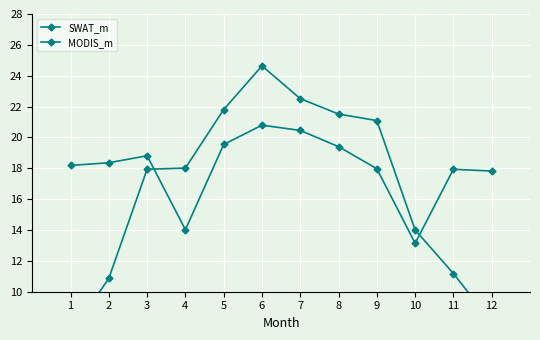

Which series has the largest total across all categories?

MODIS_m